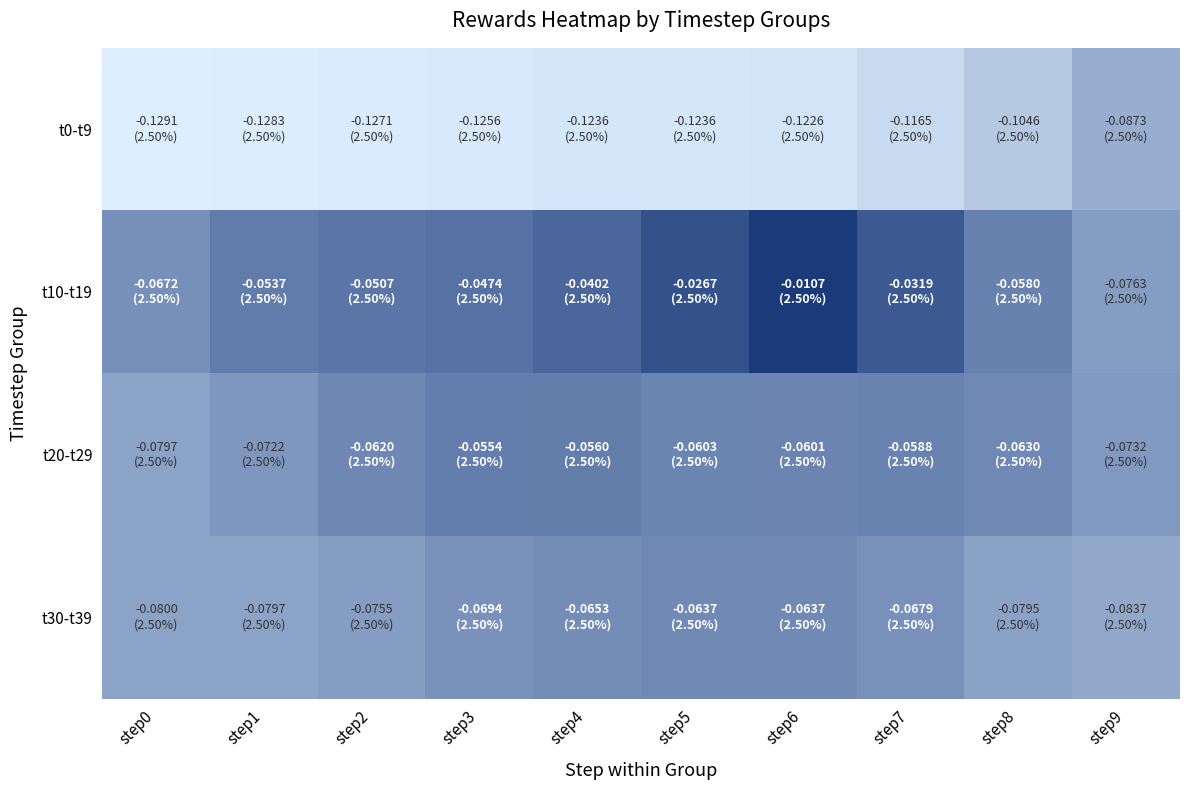

List the series in order of their peak value, highest first.

t10-t19, t20-t29, t30-t39, t0-t9